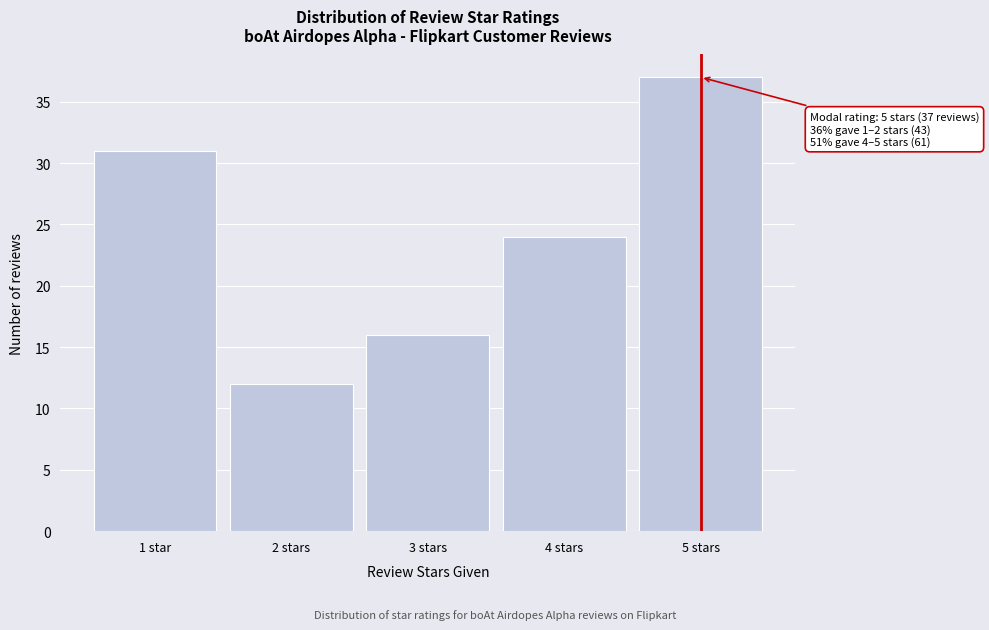

Reading left to right, list all the values displayed in this chart.

31	12	16	24	37